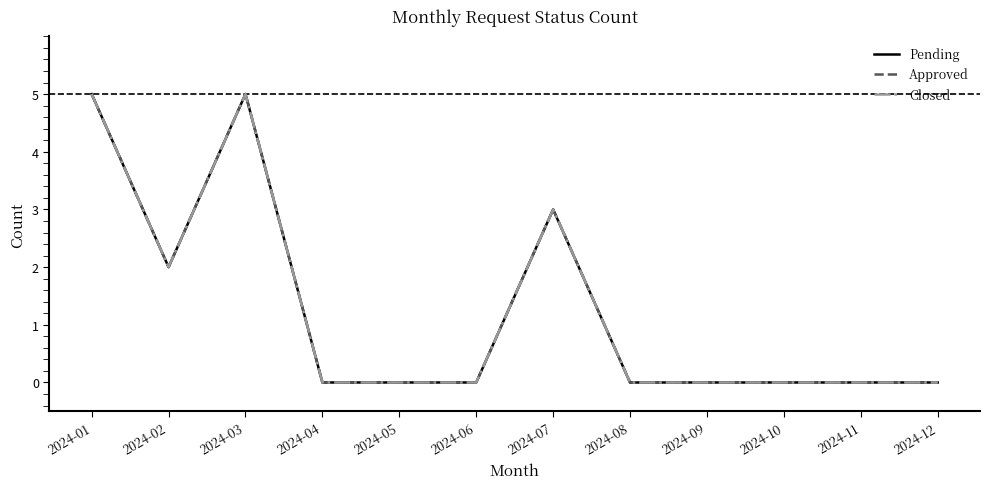

At 2024-11, list the series in order from smallest to largest.

Pending, Approved, Closed